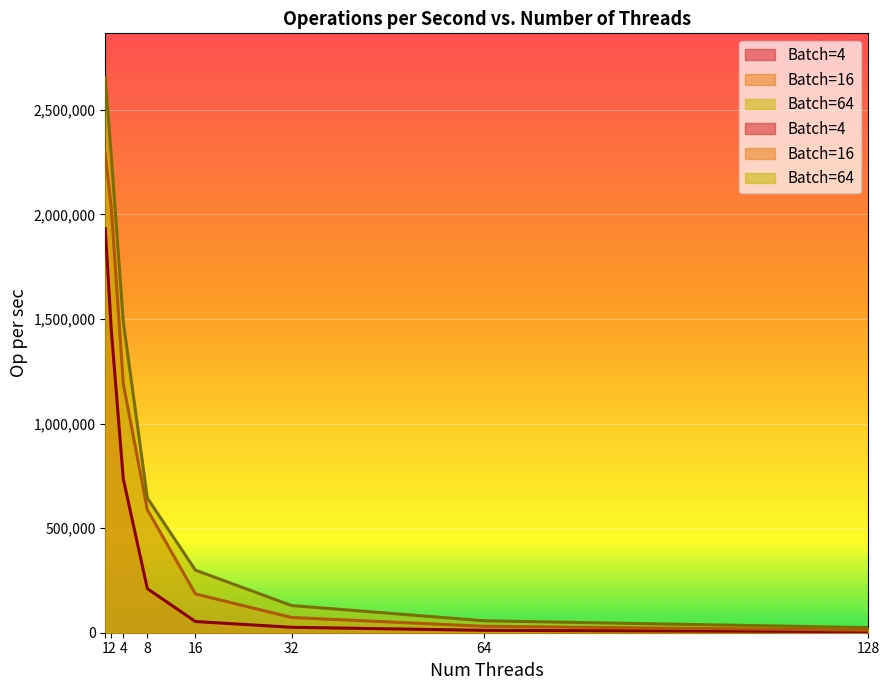

Which series has the largest total across all categories?

Batch=64